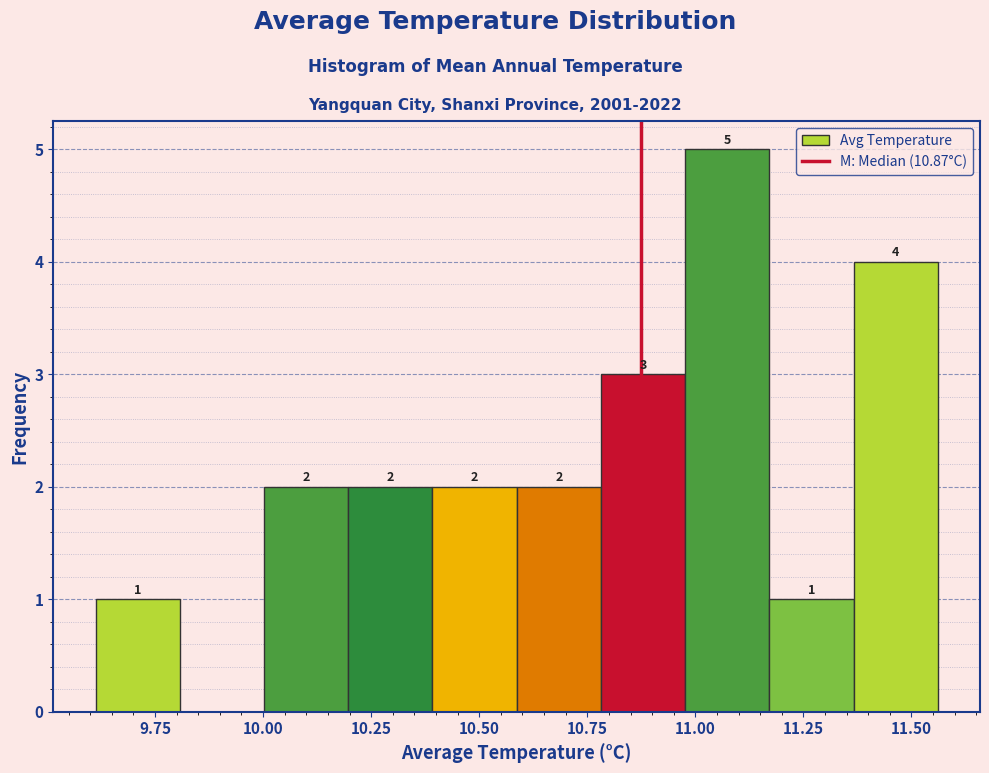

Around what value on the x-axis is the tallest bar? Give the approximate position of its centre, as read against the axis.

11.05